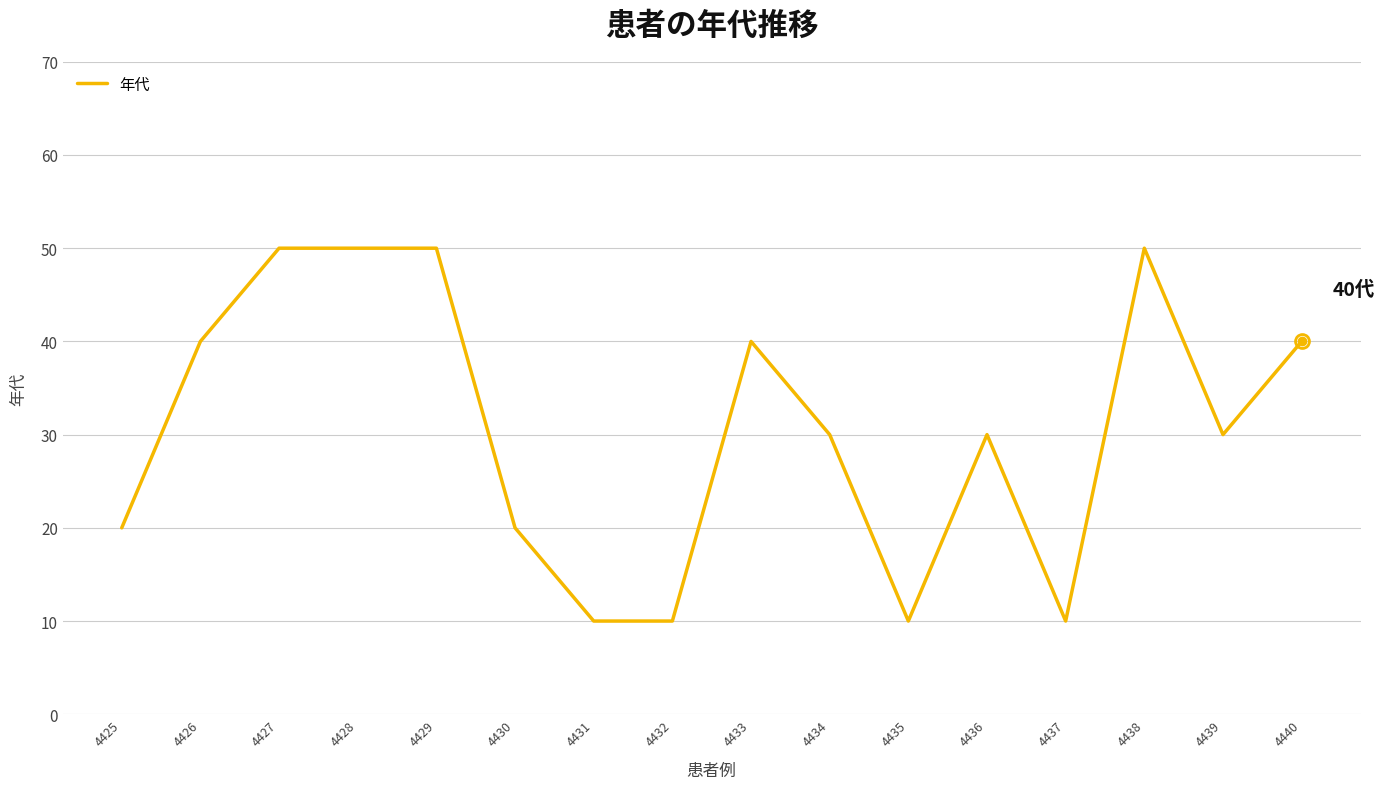

What is the maximum value shown in the chart?

50